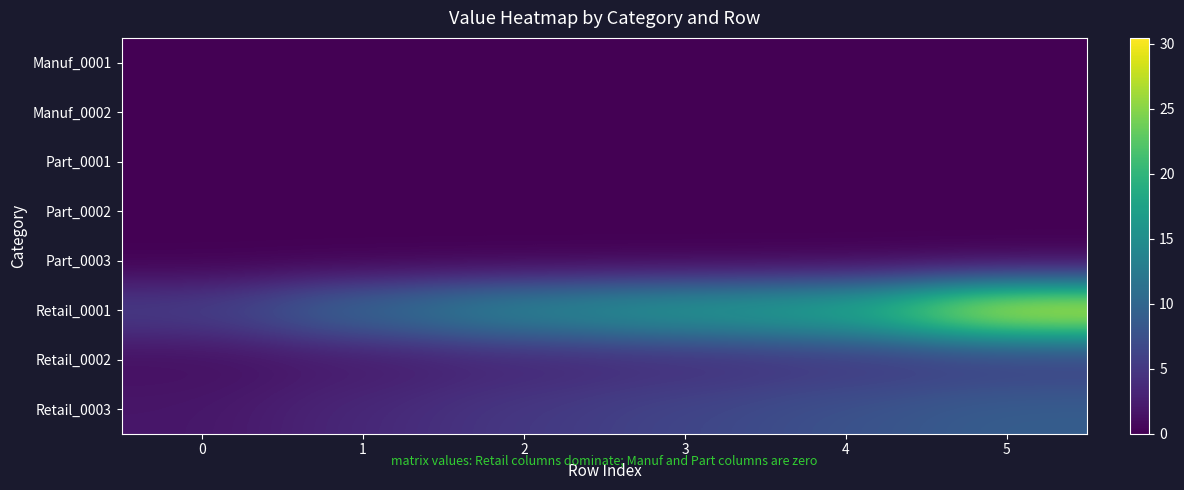

Which series has the largest total across all categories?

Retail_0001